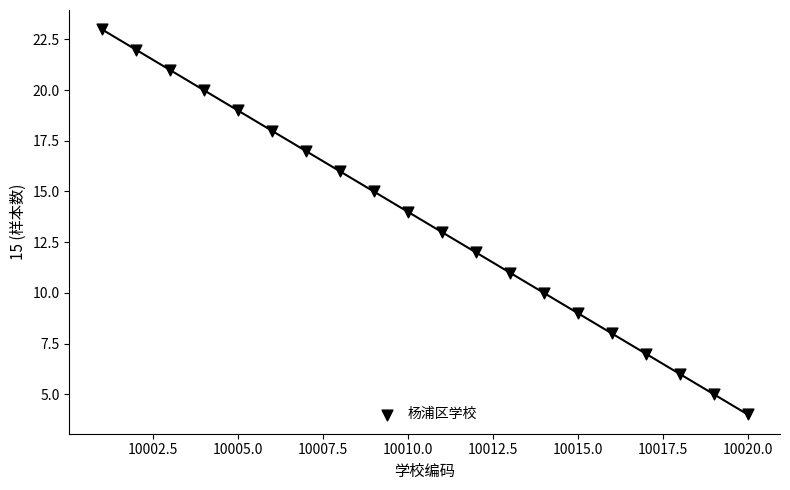

What is the range of Y values (max minus min)?

19